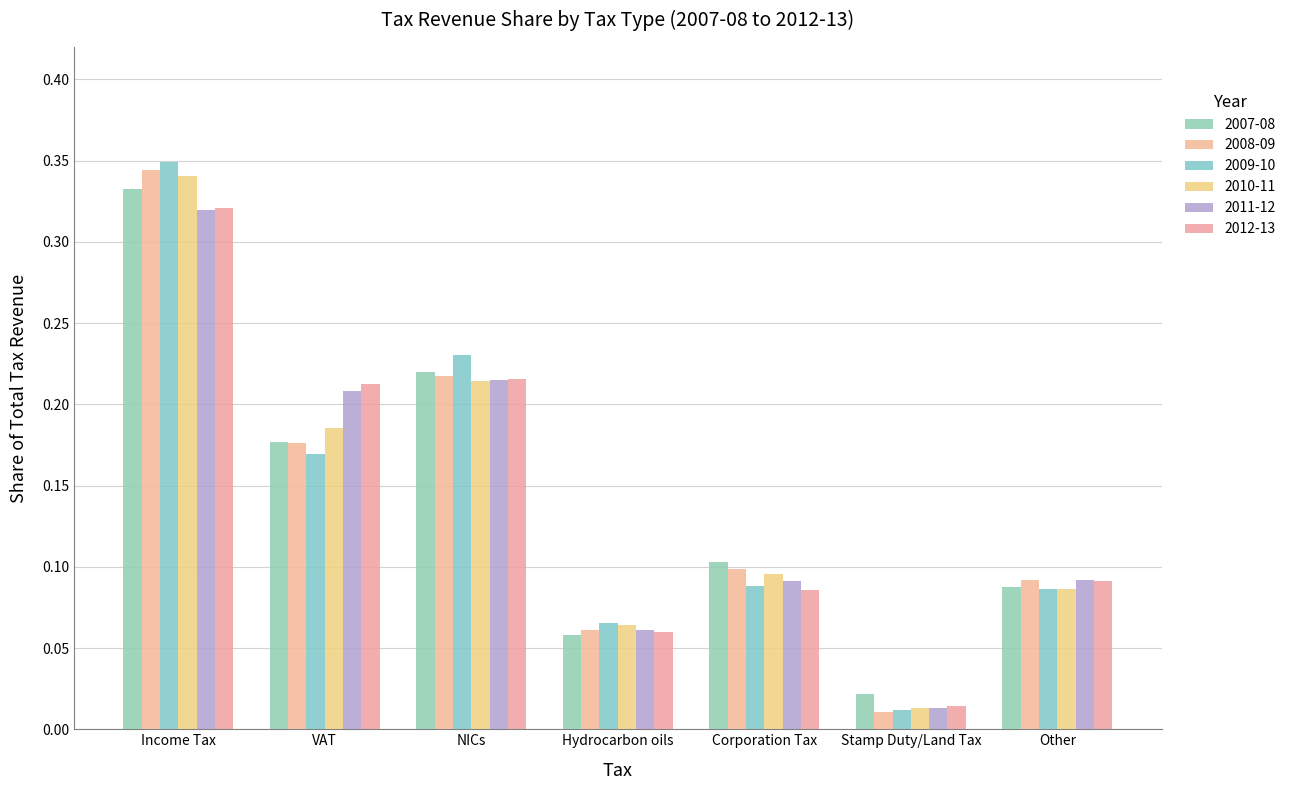

At which label does 2010-11 reach its peak?

Income Tax